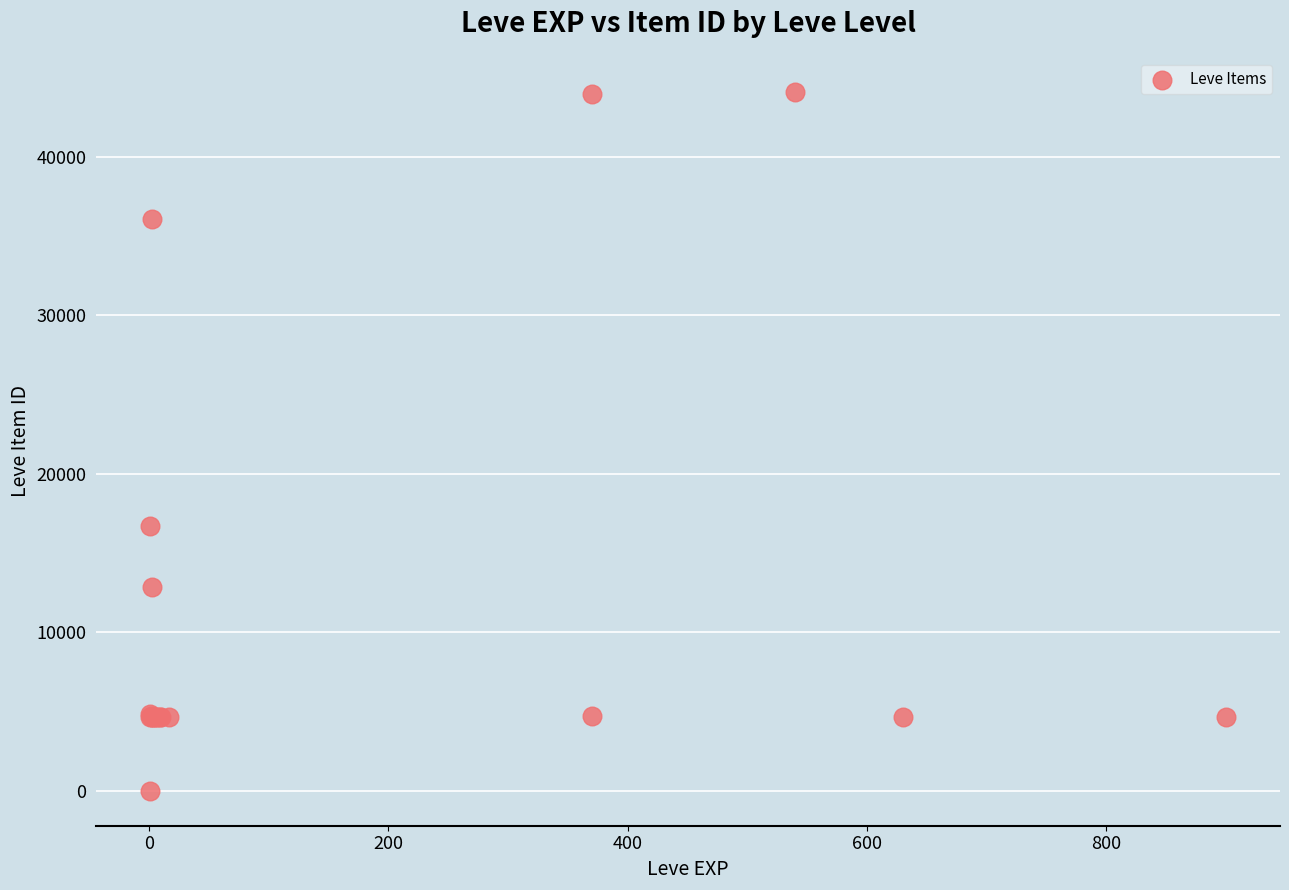

What Y value in the scatter plot is closest to 22050?

16734